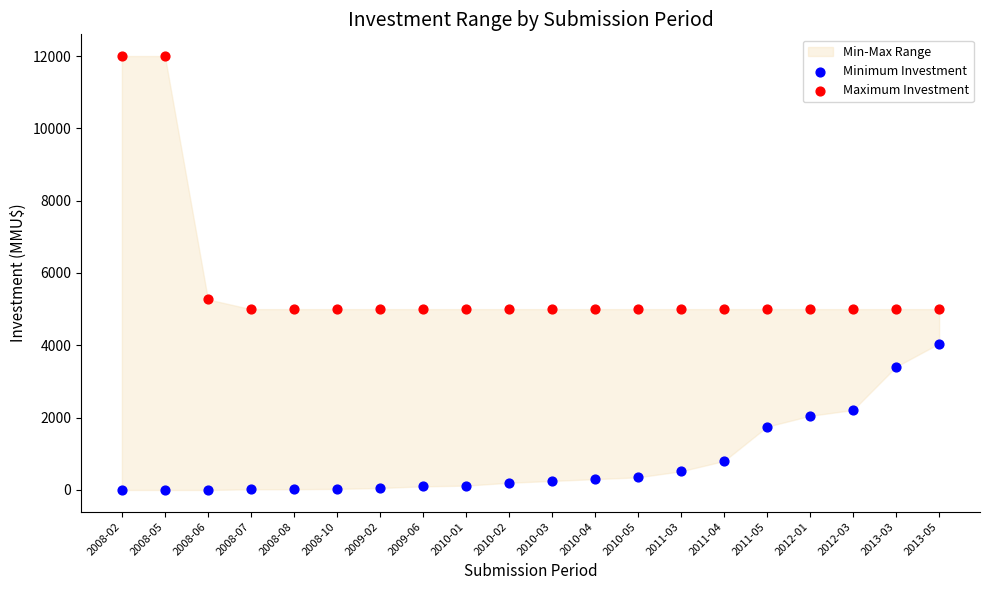

Which series reaches the minimum Y coordinate?

Minimum Investment